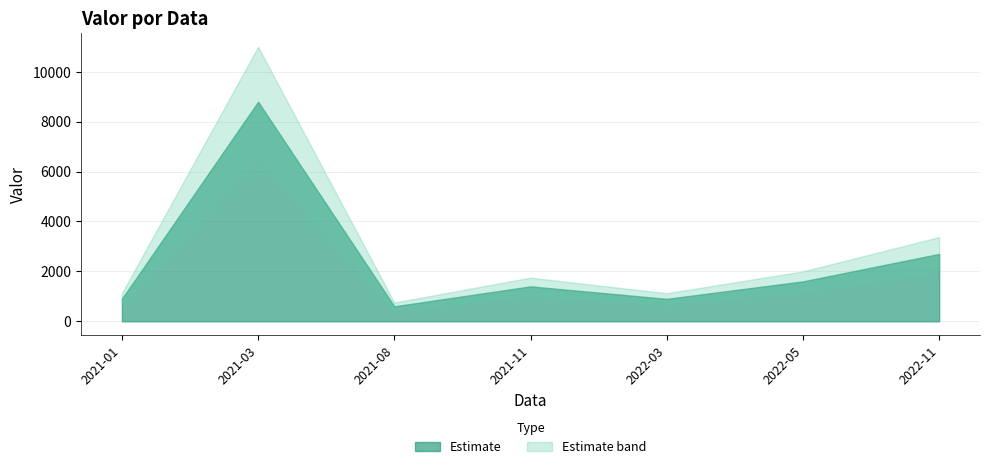

Where does the data first go above 800?

2021-01